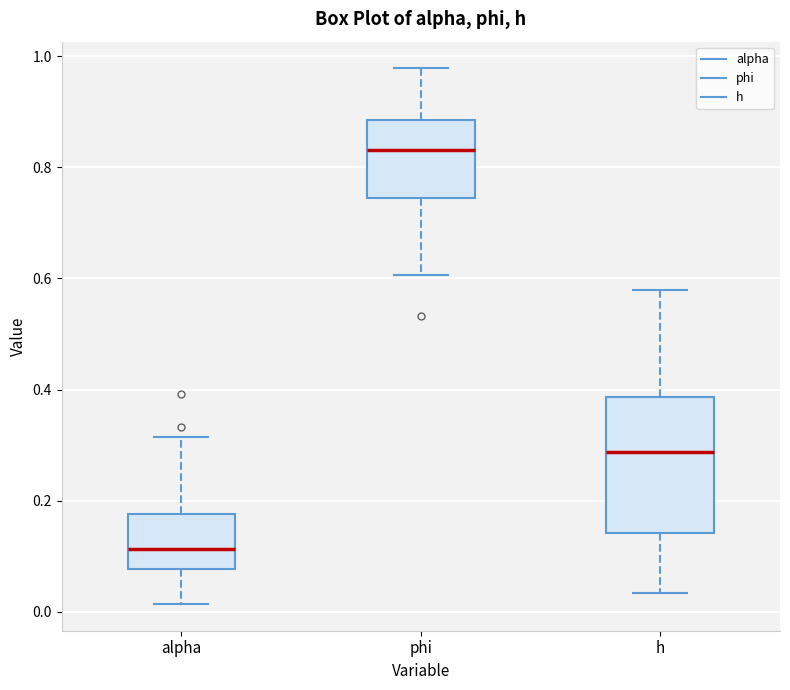

Which box has the highest median line?

phi